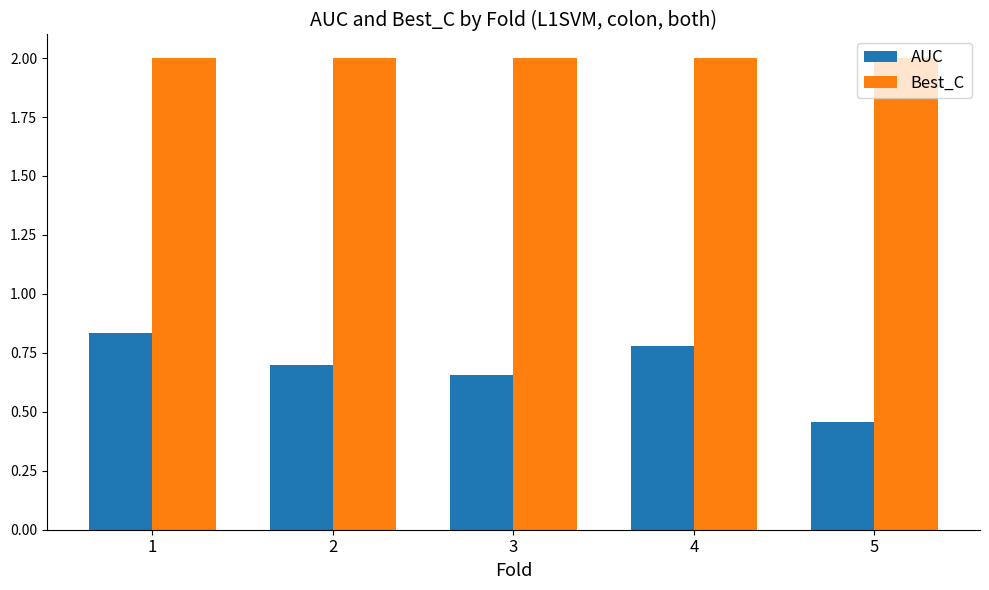

What is the sum of all Best_C values?

10.0